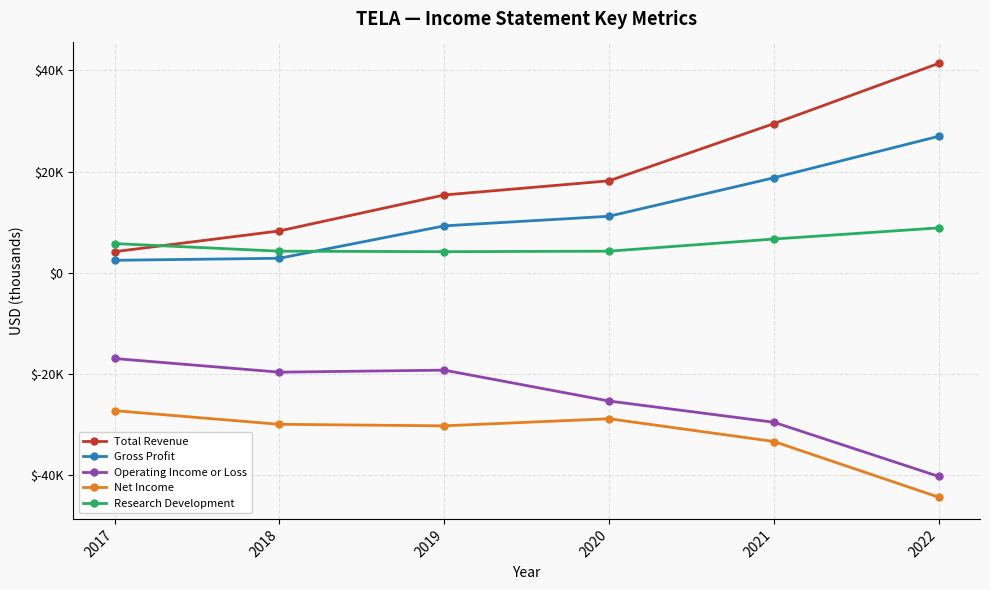

Reading right to left, list all the values displayed in this chart.

Total Revenue: 2022=41400	2021=29500	2020=18200	2019=15400	2018=8300	2017=4200
Gross Profit: 2022=27000	2021=18800	2020=11200	2019=9300	2018=2900	2017=2500
Operating Income or Loss: 2022=-40200	2021=-29500	2020=-25300	2019=-19200	2018=-19600	2017=-16900
Net Income: 2022=-44300	2021=-33300	2020=-28800	2019=-30200	2018=-29900	2017=-27200
Research Development: 2022=8900	2021=6700	2020=4300	2019=4200	2018=4300	2017=5800